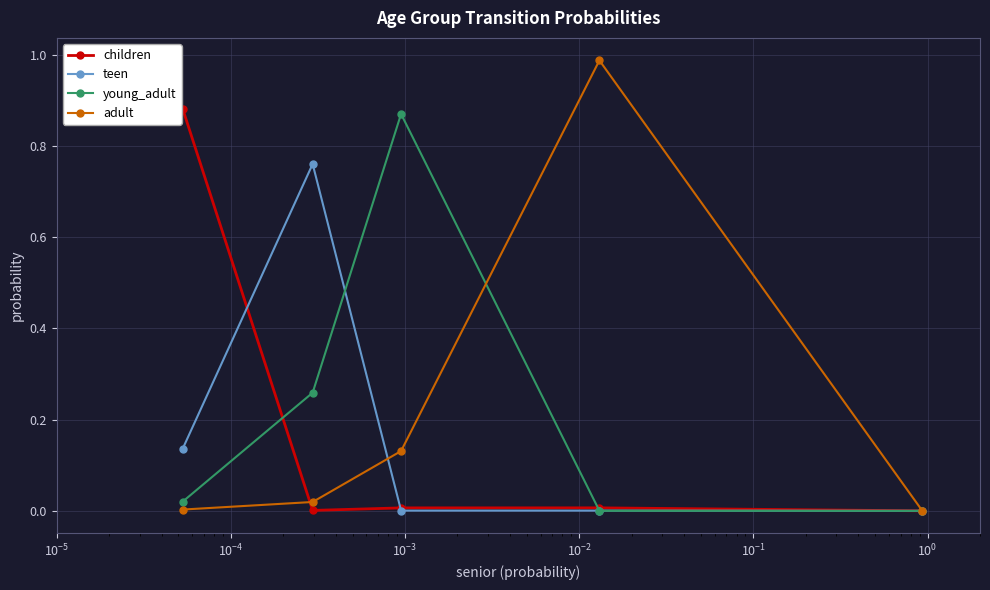

How many data points does each series have?

5